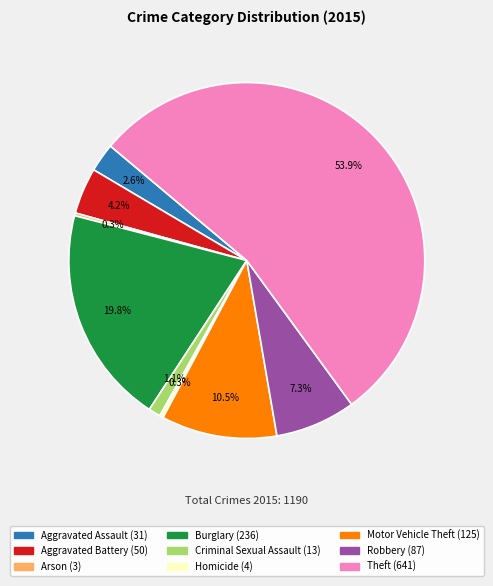

What percentage is NOT represented by Aggravated Assault?

97.4%